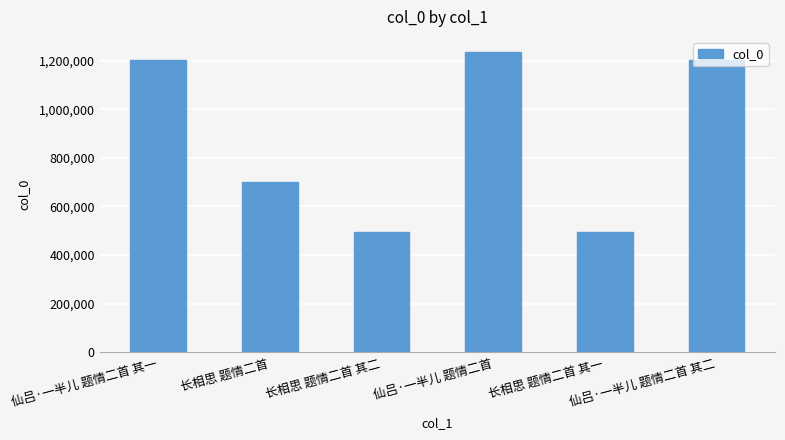

What is the difference between the values at 长相思 题情二首 其二 and 仙吕·一半儿 题情二首 其二?

706856